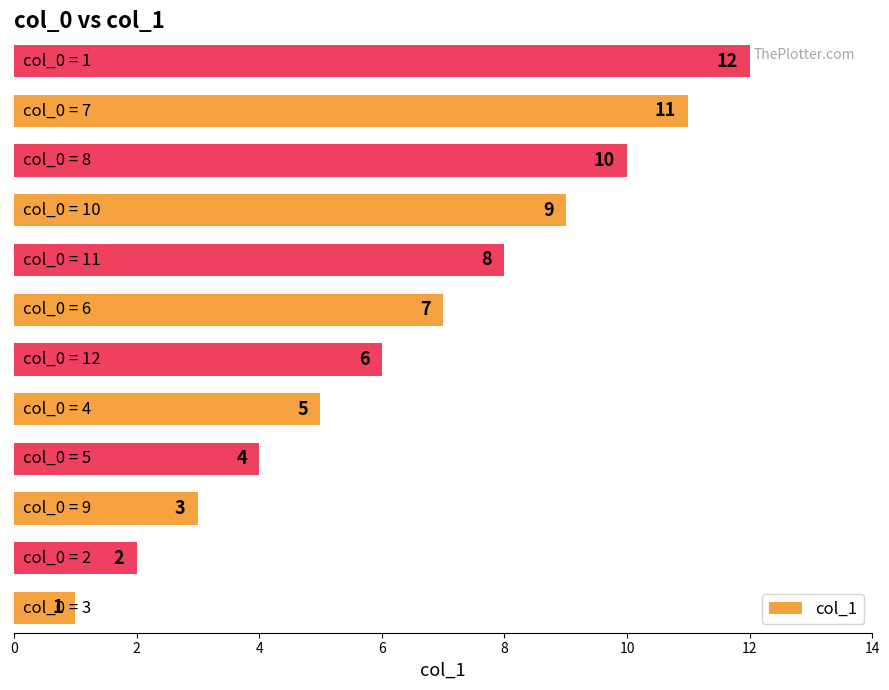

What is the sum of all values?

78